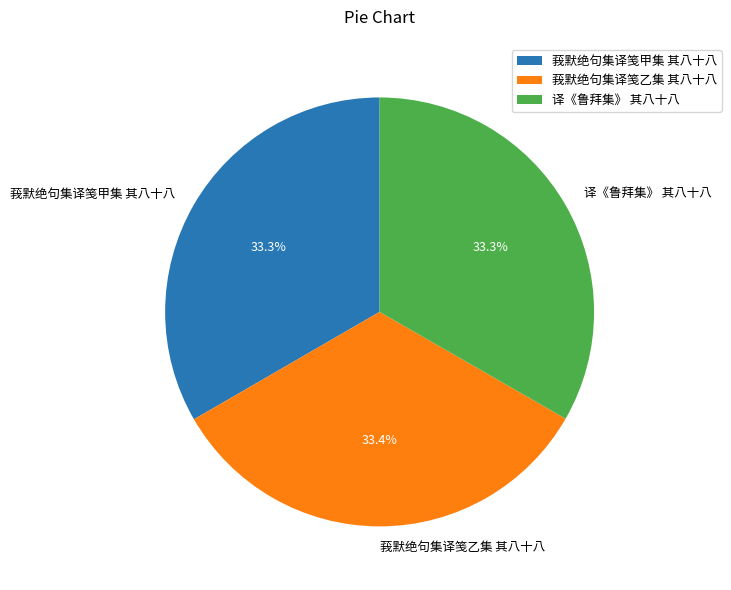

Approximately how many times larger is the value at 莪默绝句集译笺乙集 其八十八 compared to 莪默绝句集译笺甲集 其八十八?

1.0